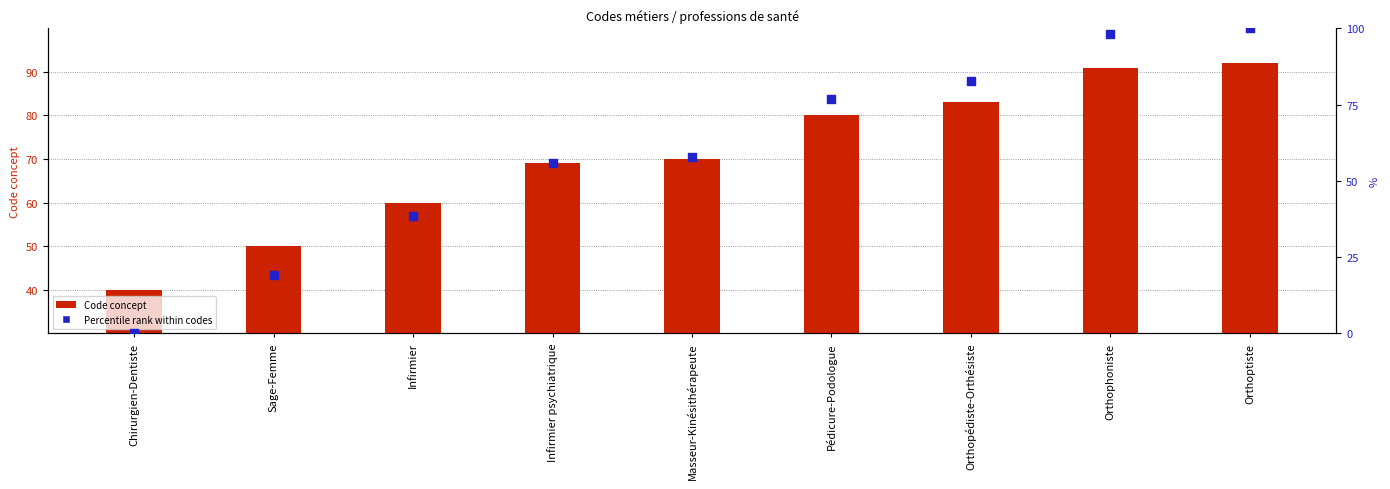

Is the value of Code concept at Orthopédiste-Orthésiste greater than the value of Percentile rank at Orthoptiste?

No